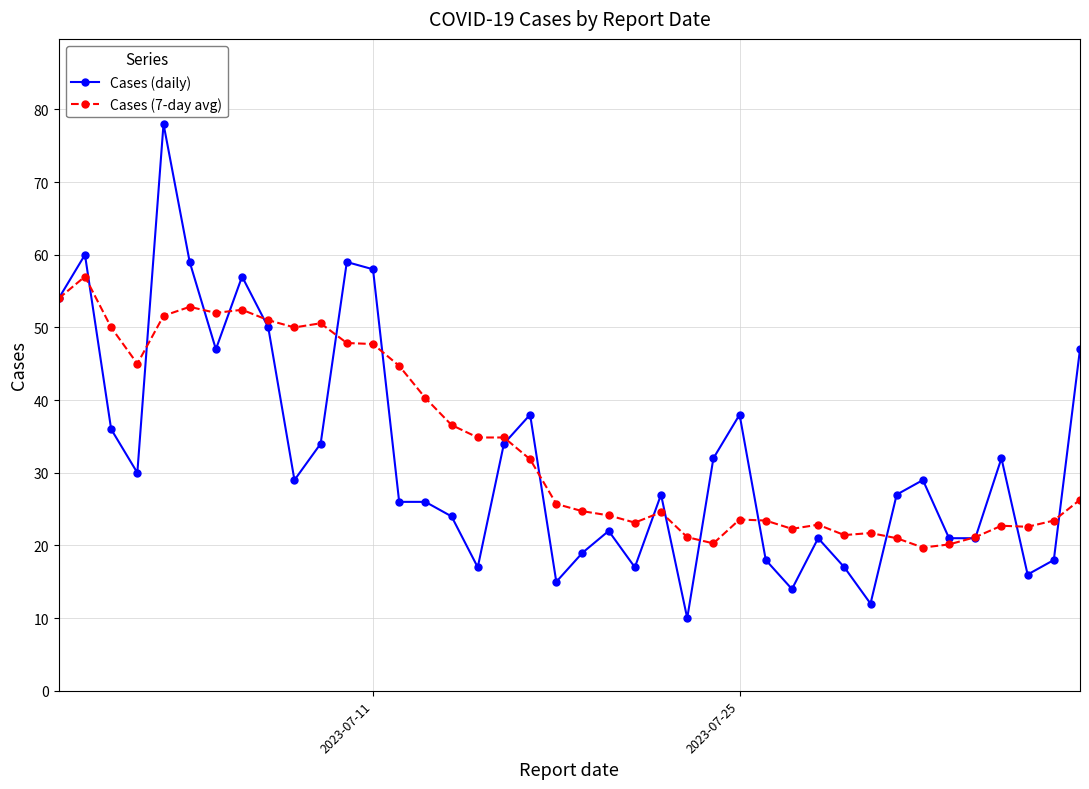

What is the value of the Cases (7-day avg) point at the 16th from the left?

36.6